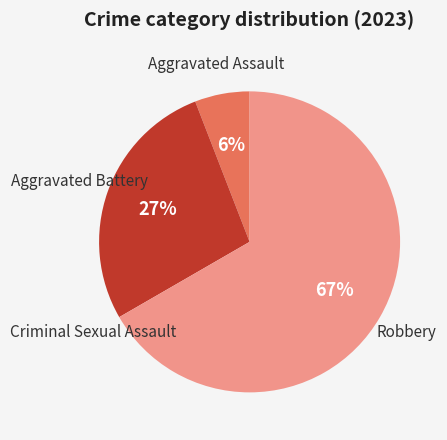

Do Aggravated Battery and Robbery together represent more than half of the pie?

Yes